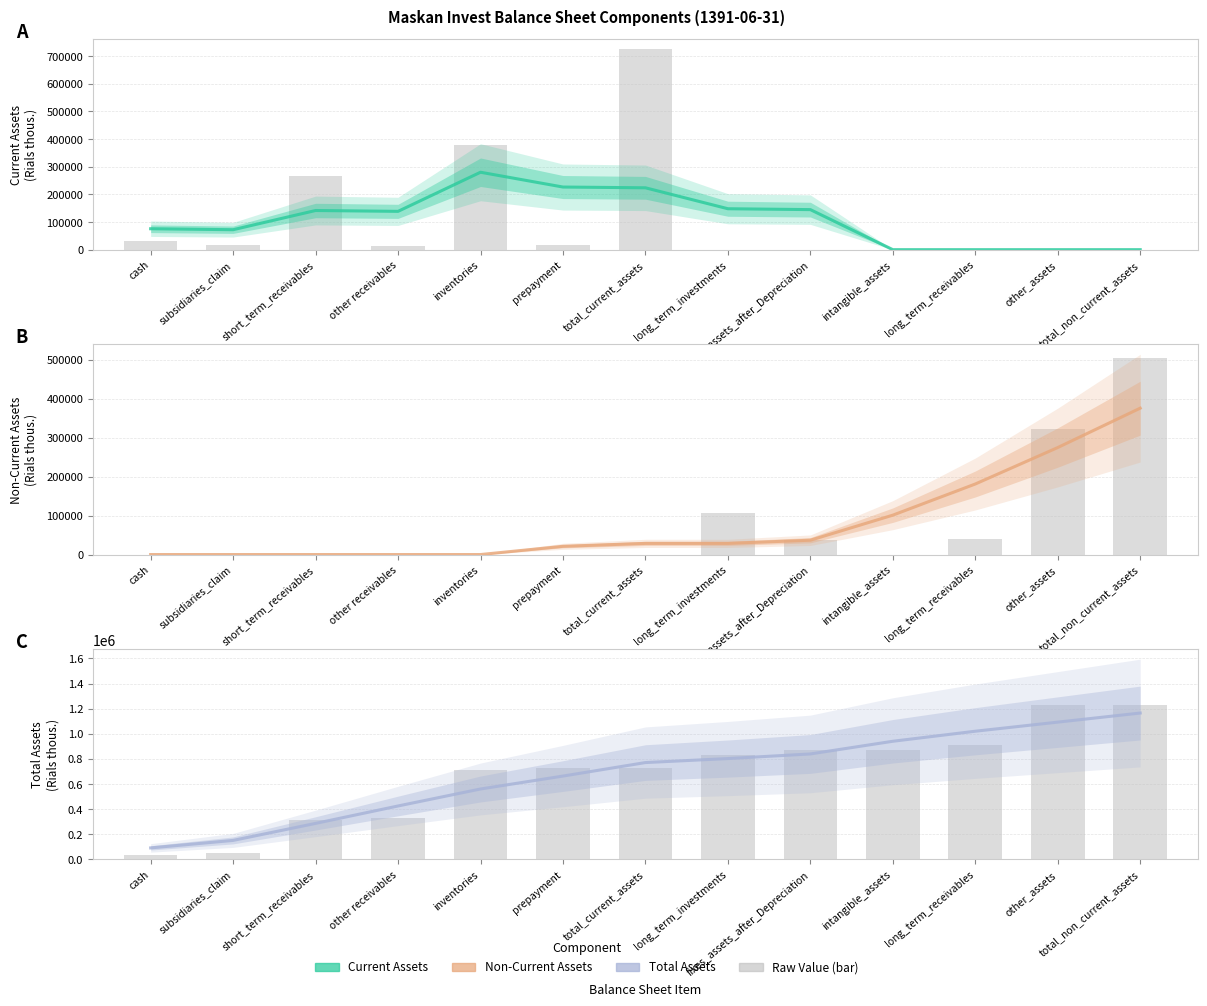

Reading left to right, list all the values displayed in this chart.

Current Assets: 75699.0	72207.2	141681.4	138636.2	280136.0	226587.8	223826.0	148098.2	144889.8	0.0	0.0	0.0	0.0
Non-Current Assets: 0.0	0.0	0.0	0.0	0.0	21111.2	28592.0	28610.2	36729.0	100996.8	180882.4	274398.4	375377.0
Total Assets (cumulative): 91596.2	151296.2	286724.0	425360.2	560606.4	663415.6	770943.8	802762.4	839491.4	940488.2	1020373.8	1092778.6	1165165.2